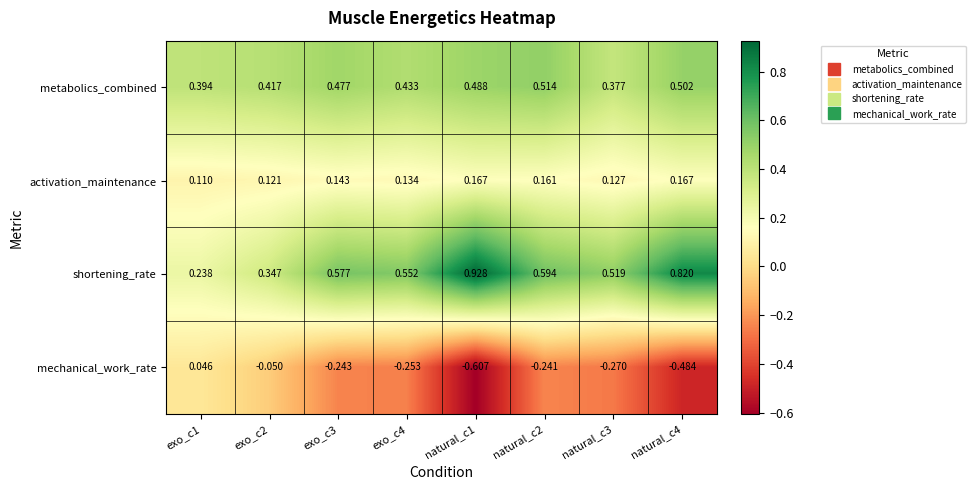

Which series has the largest total across all categories?

shortening_rate